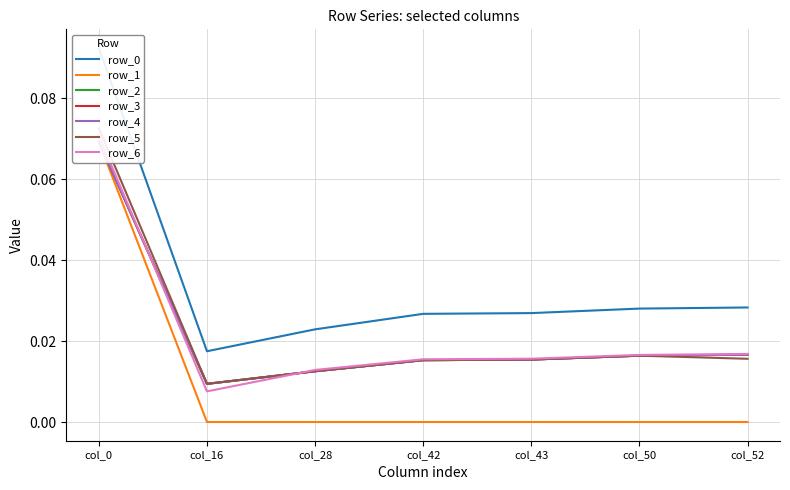

True or false: row_3 has a value of 0.0 at col_43.

True